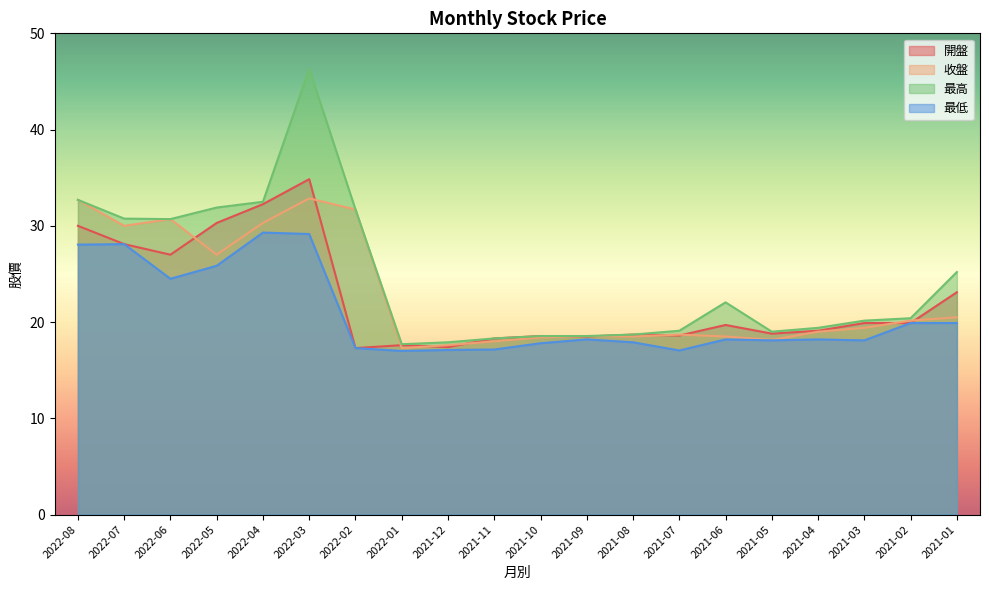

What are all the series names shown in the legend?

開盤, 收盤, 最高, 最低